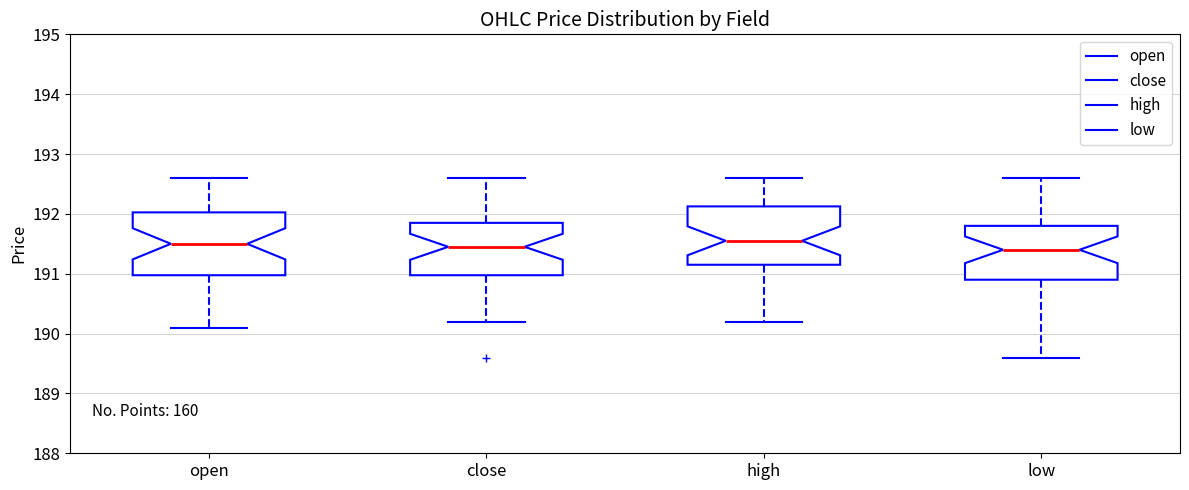

Where does the upper whisker of the box for open end on the y-axis? The values are not printed on the chart, so give them approximately, as read against the axis.

192.6